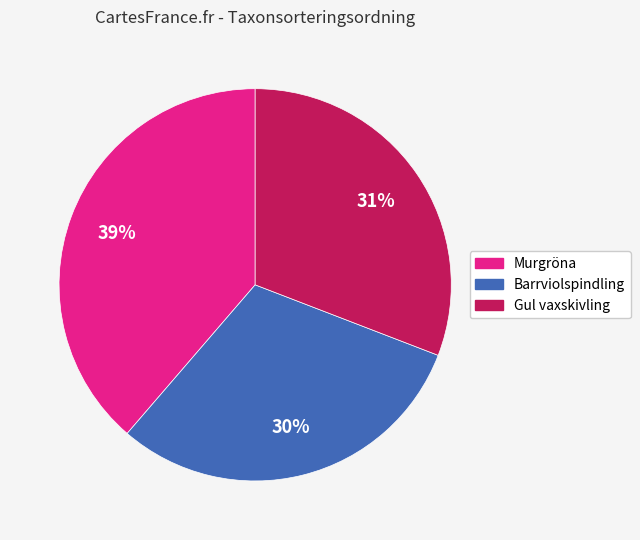

To the nearest percent, what is the average slice percentage?

33%